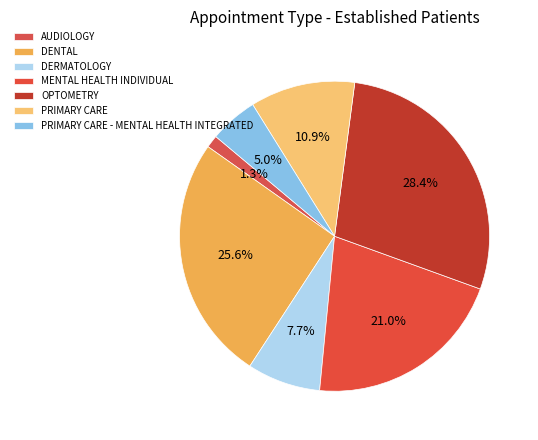

Is there a majority slice in this chart?

No